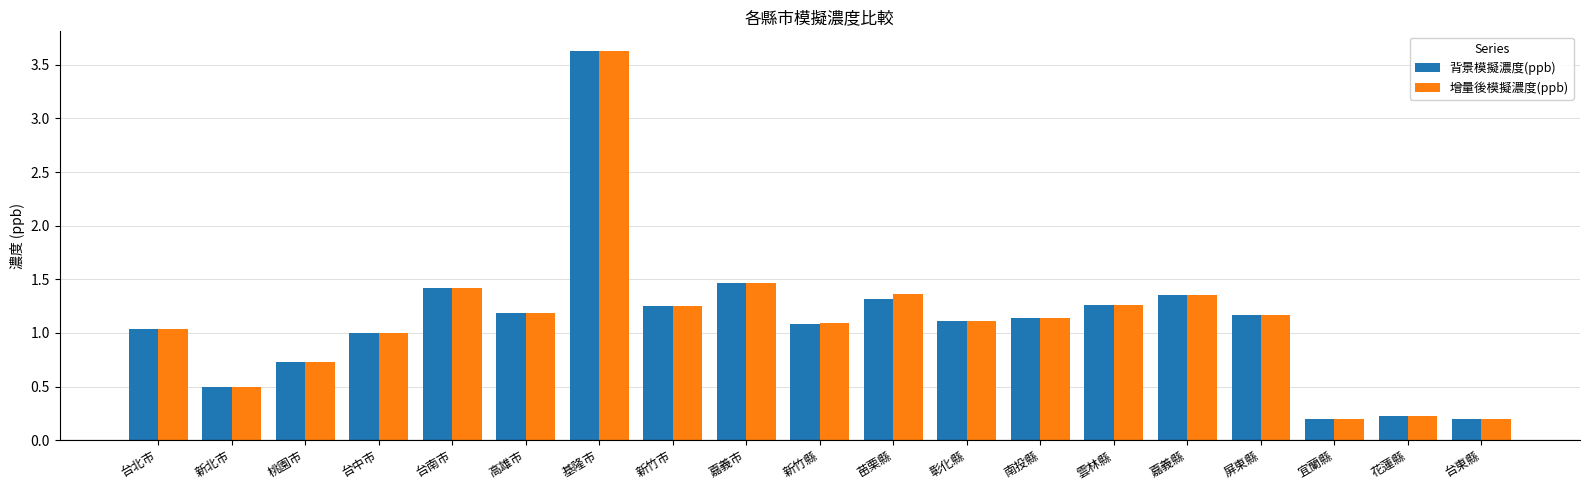

Is the value of 背景模擬濃度(ppb) at 新竹縣 greater than the value of 增量後模擬濃度(ppb) at 宜蘭縣?

Yes